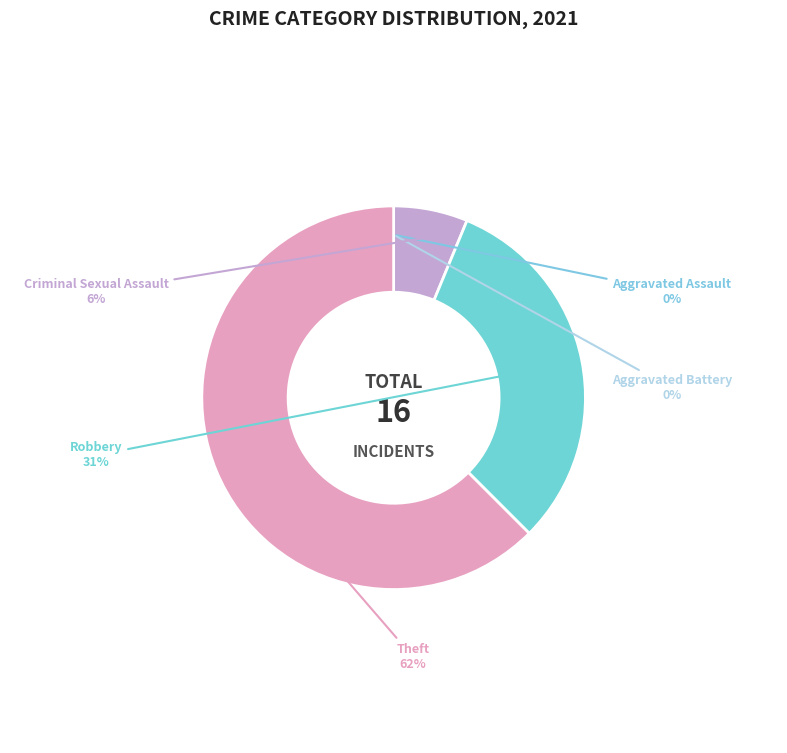

Approximately how many times larger is the value at Criminal Sexual Assault compared to Robbery?

0.2